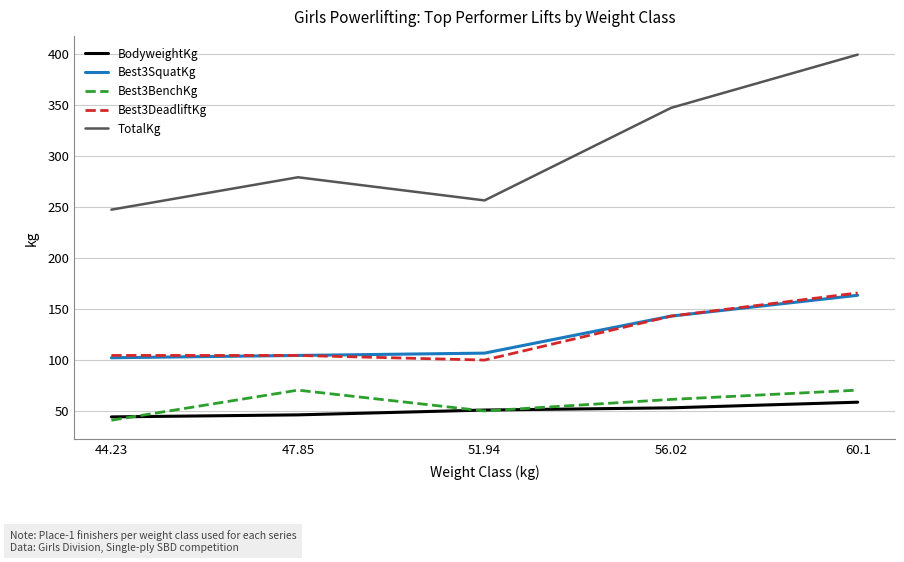

The Best3DeadliftKg series shows 104.3 at 47.85. True or false?

True